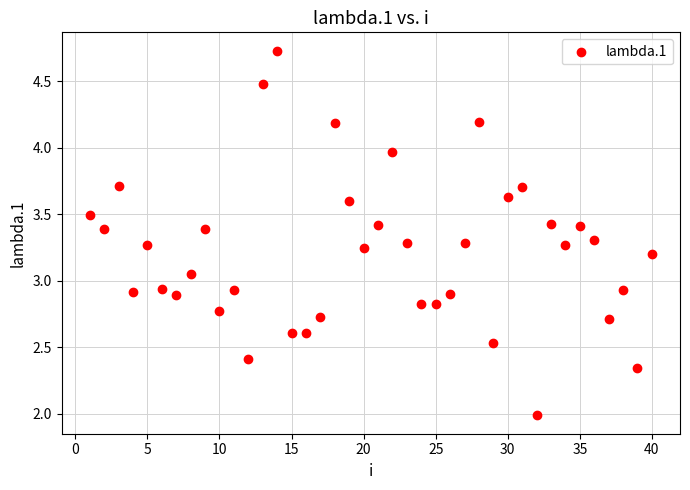

What is the range of Y values (max minus min)?

2.7